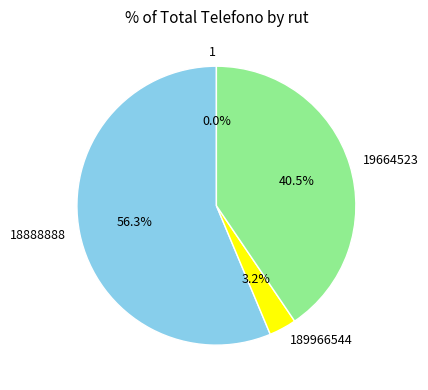

Is there any slice that represents more than half of the pie?

Yes